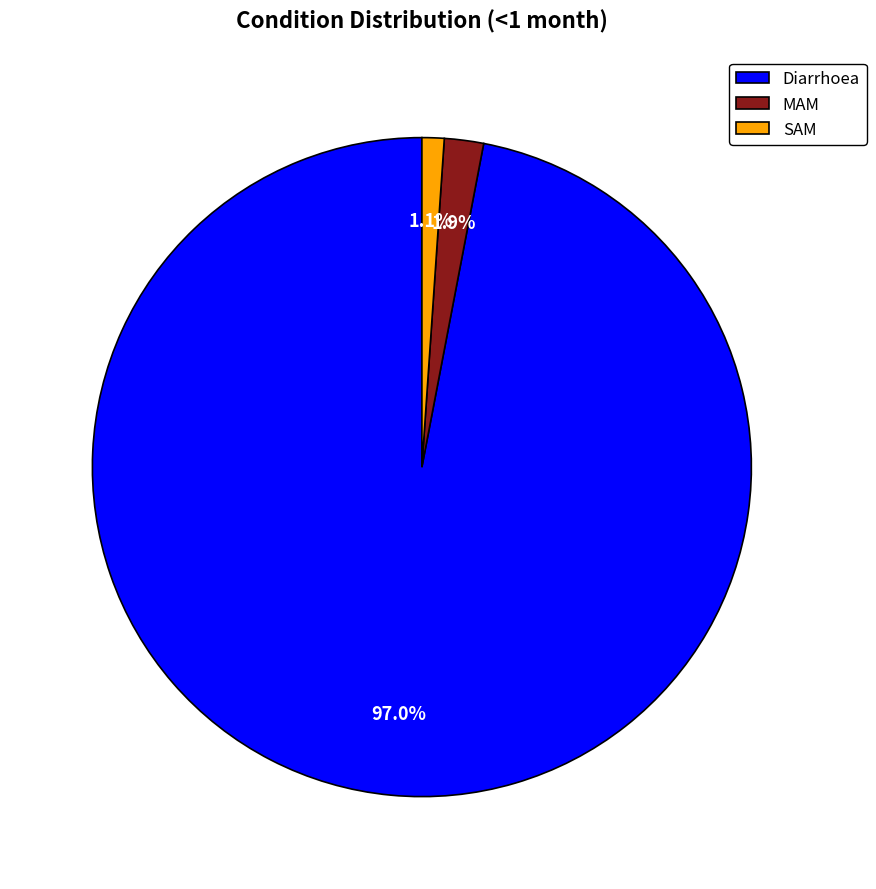

Rank the categories by value from lowest to highest.

SAM, MAM, Diarrhoea